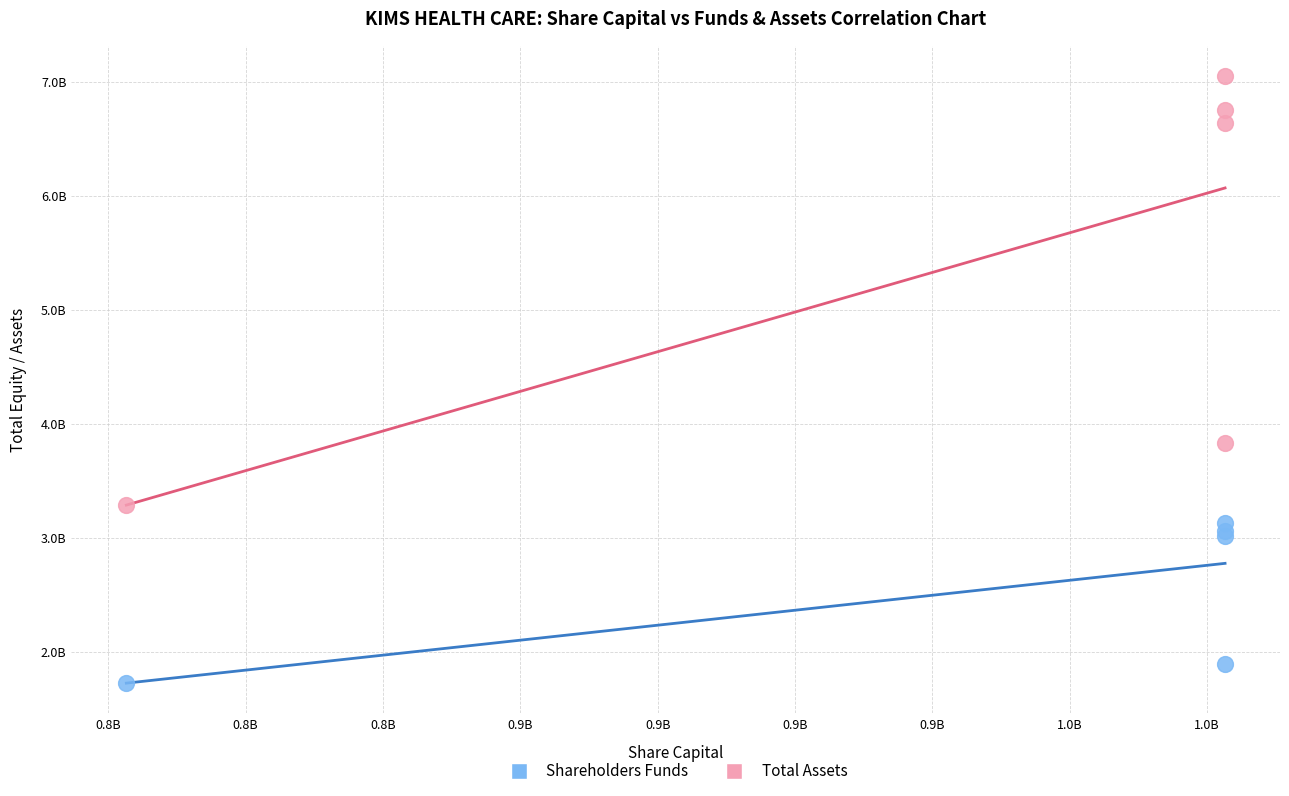

What are all the series names shown in the legend?

Shareholders Funds, Total Assets